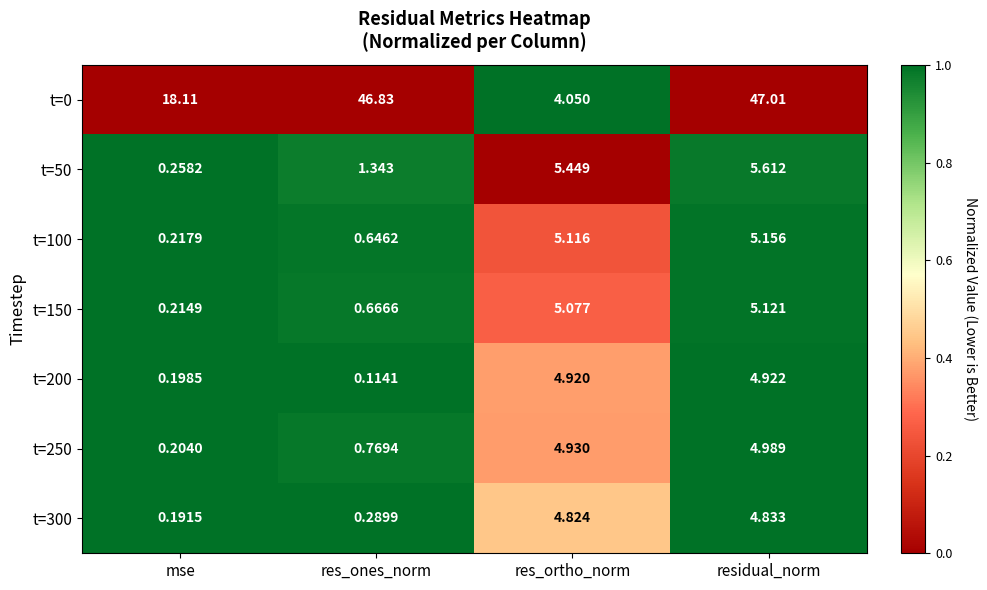

Which label corresponds to the largest value in the chart?

residual_norm